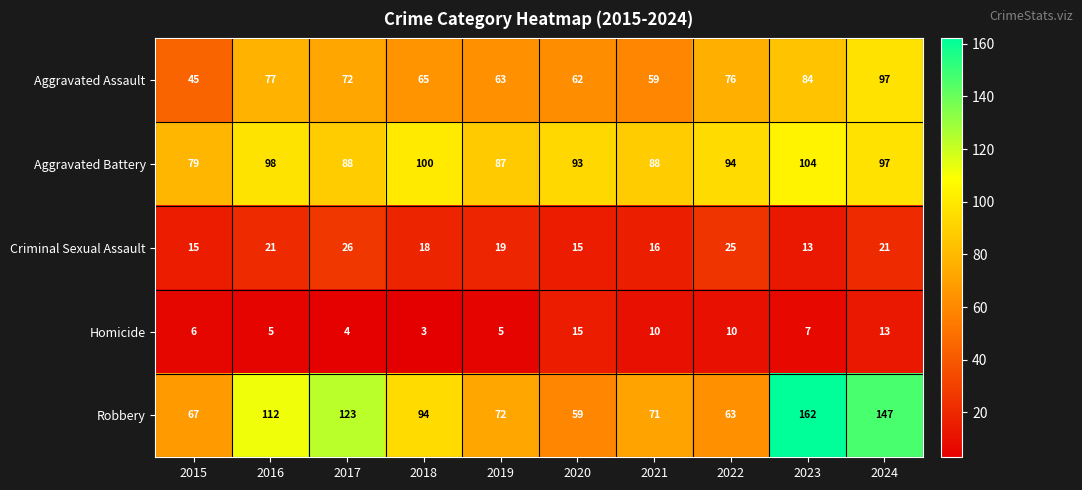

Is it true that Homicide equals 3 at 2019?

False